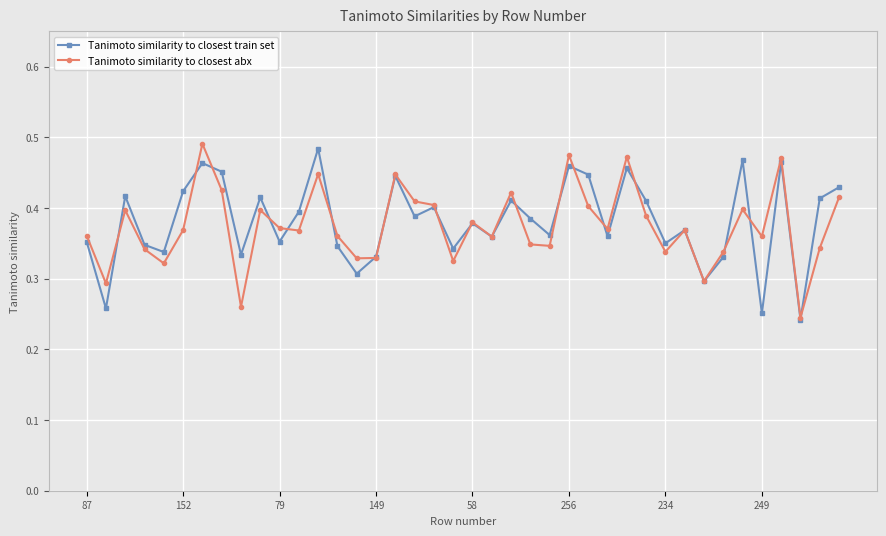

How many interior local peaks does the Tanimoto similarity to closest train set series have?

13